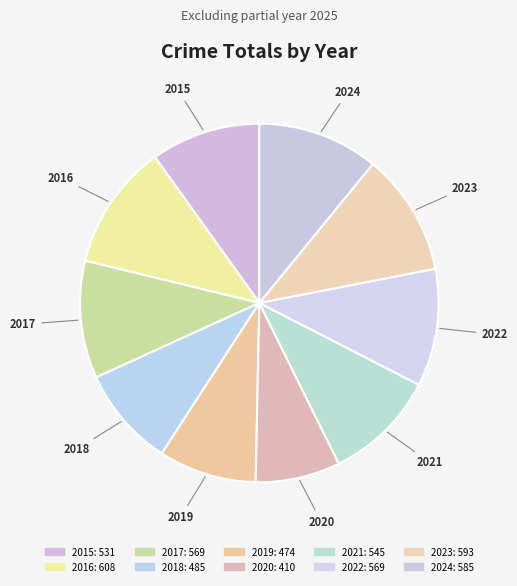

Is 2022 the majority of the pie?

No